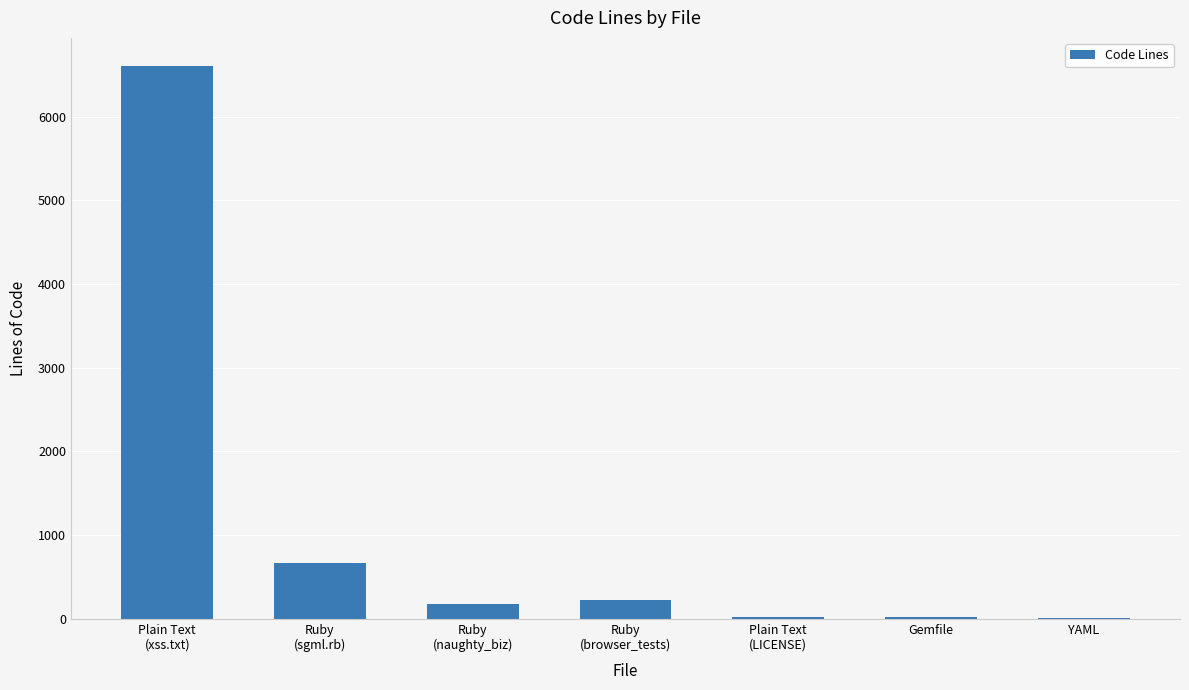

What is the sum of all values?

7716